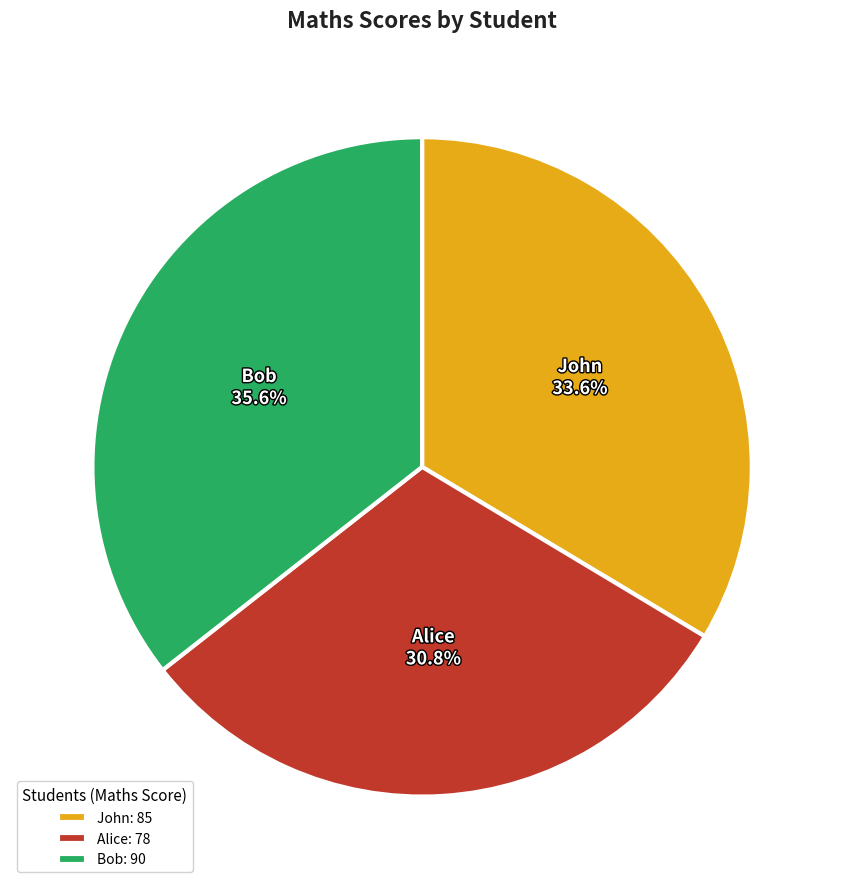

To the nearest percent, what is the combined percentage of Alice and John?

64%